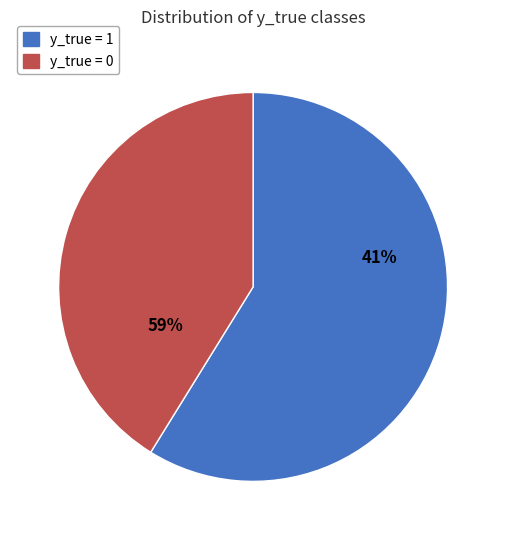

Which category has the smallest portion of the pie?

y_true = 0